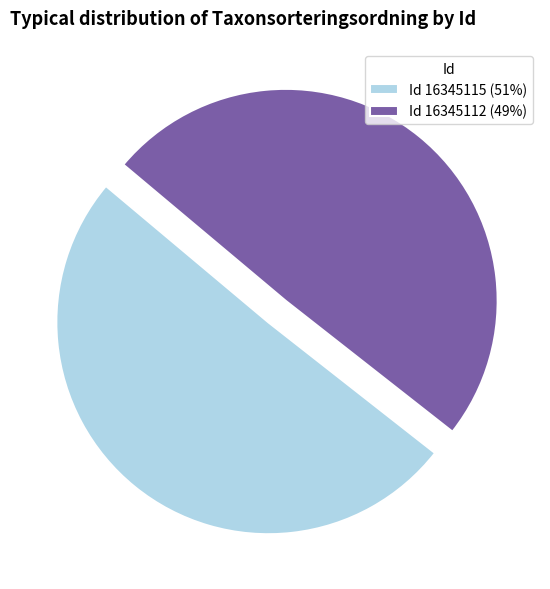

Is the sum of Id 16345112 (49%) and Id 16345115 (51%) greater than half?

Yes